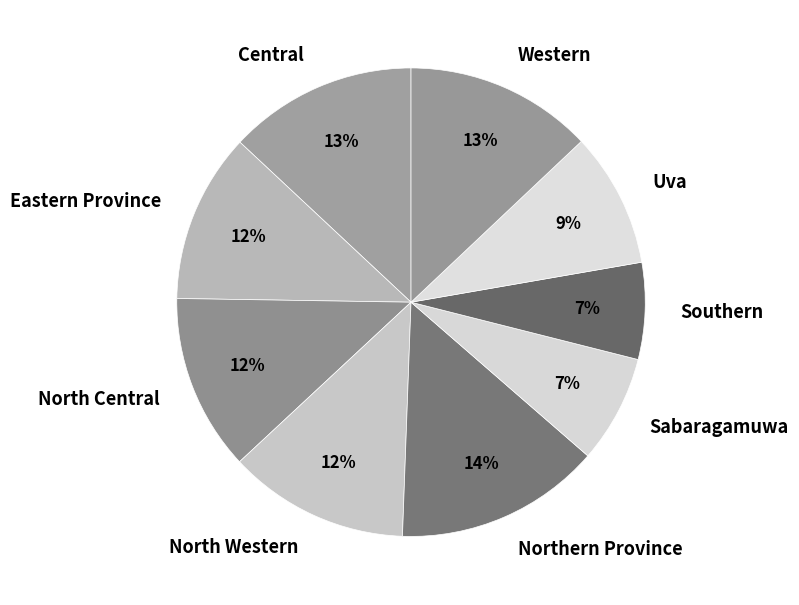

How many slices are in this pie chart?

9